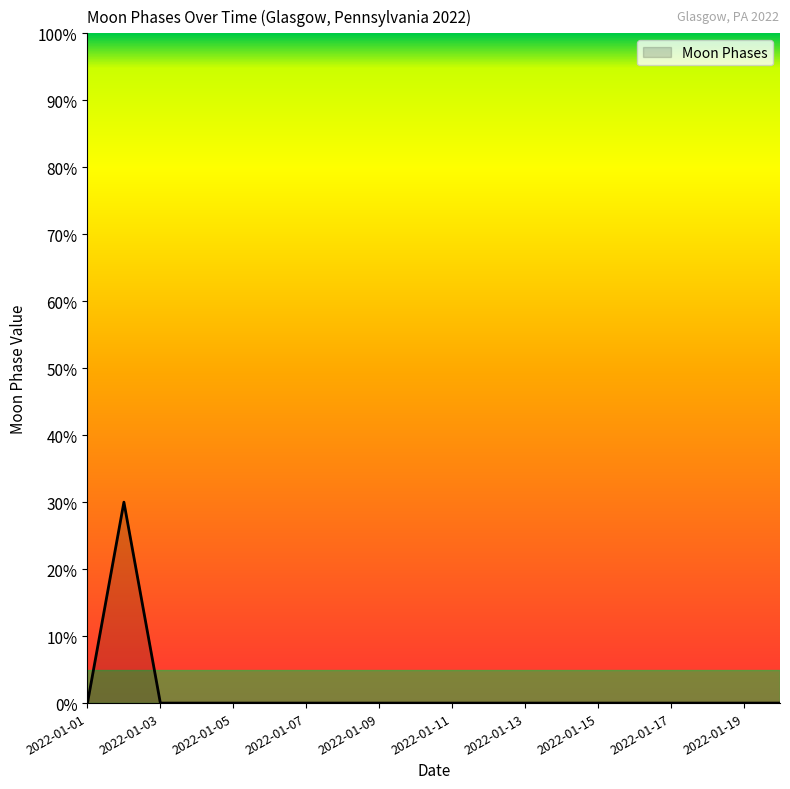

What is the maximum value shown in the chart?

30